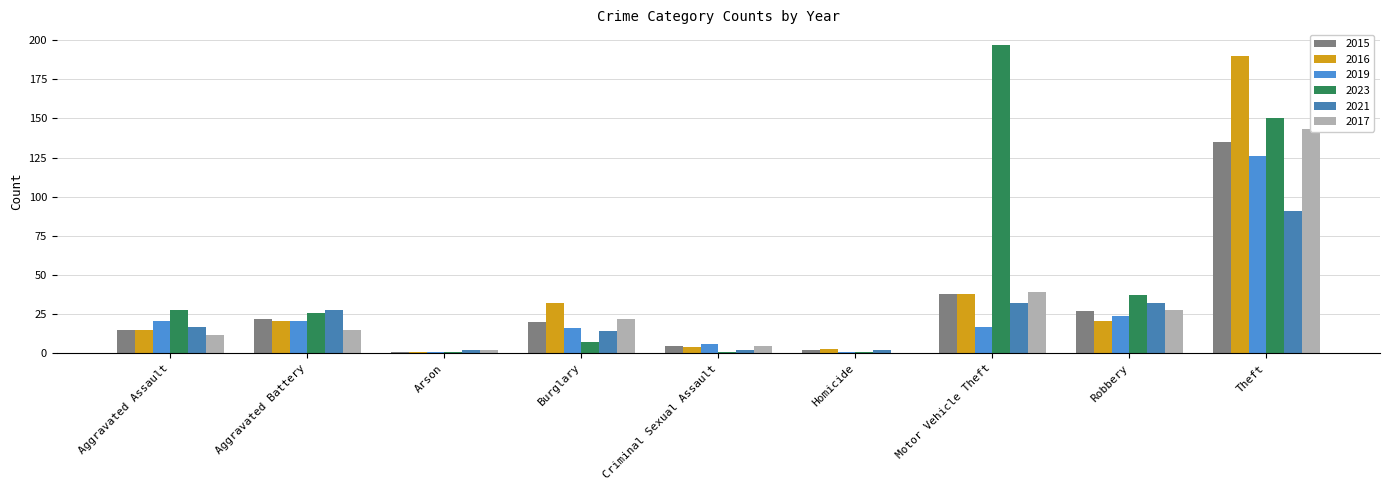

At which label does 2023 first exceed 26?

Aggravated Assault